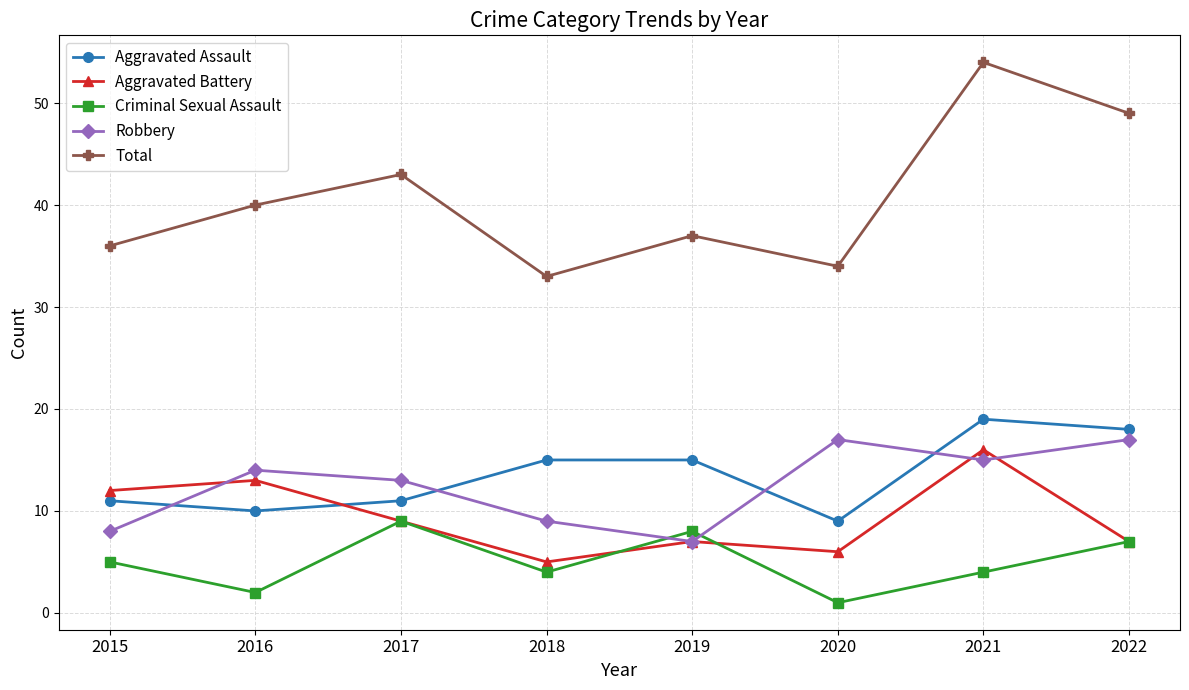

What is the average value of the Criminal Sexual Assault series?

5